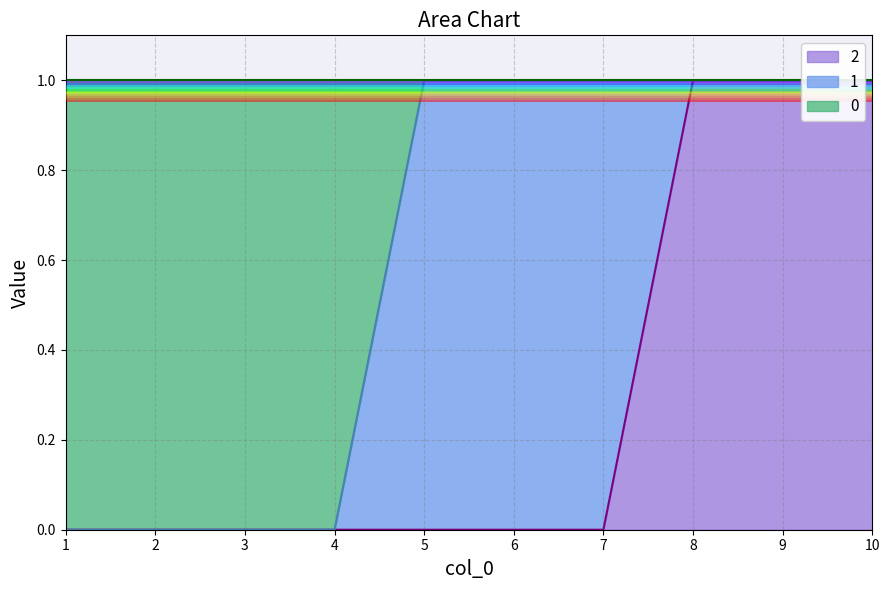

Which category has the highest value across all series?

5